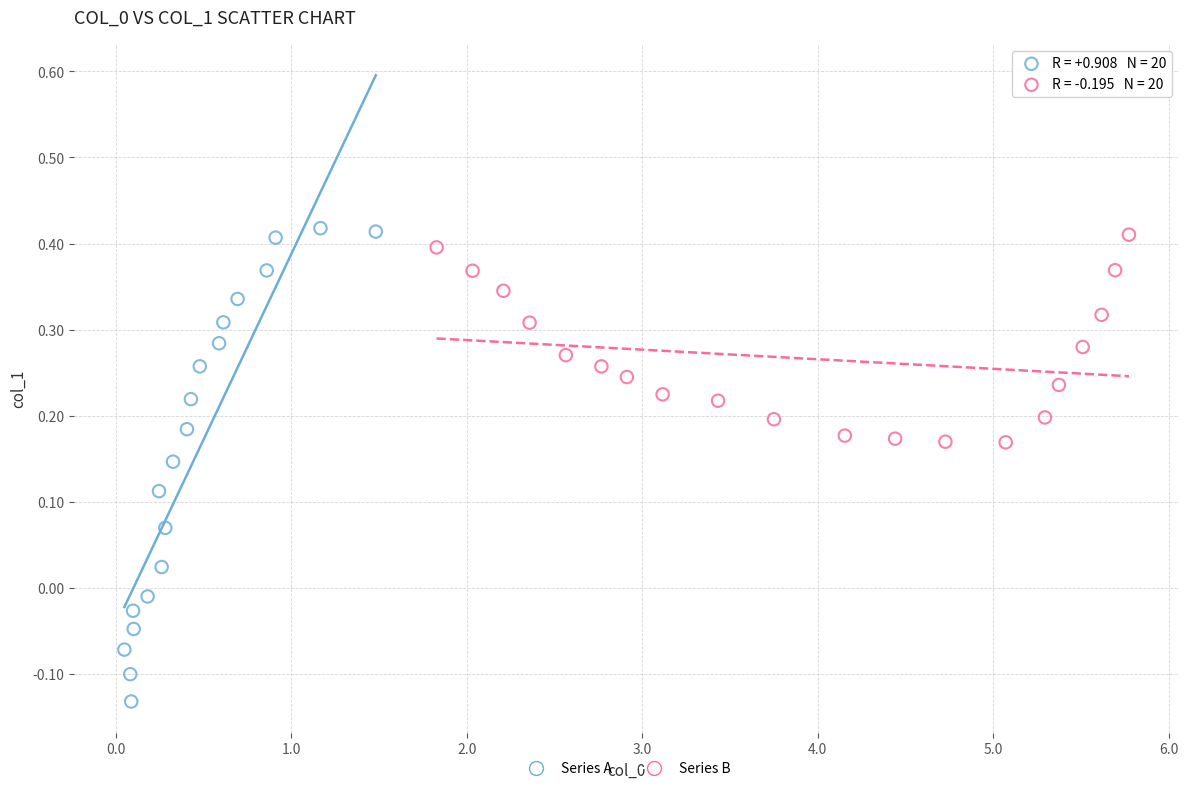

Which series has the largest Y range (max minus min)?

Series A